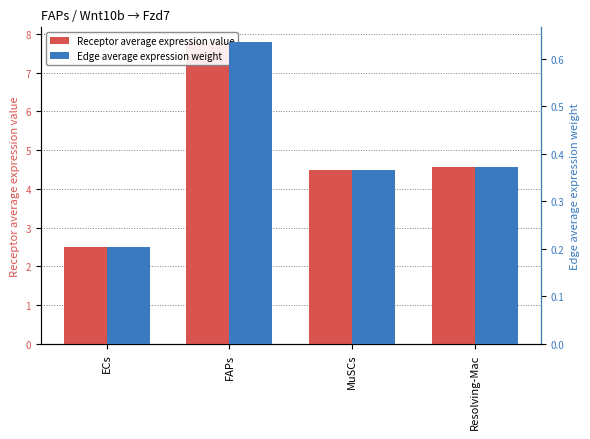

Is it true that Receptor average expression value equals 7.8 at FAPs?

True